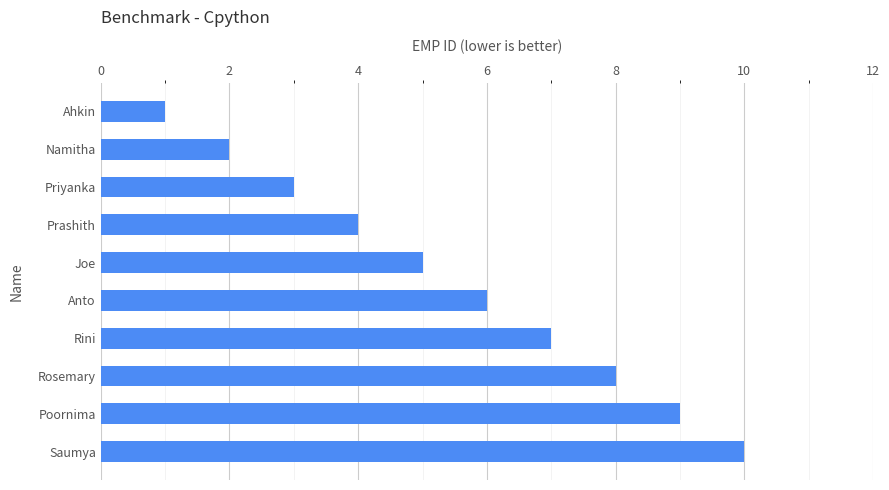

Is it true that the value at Namitha is 3?

False